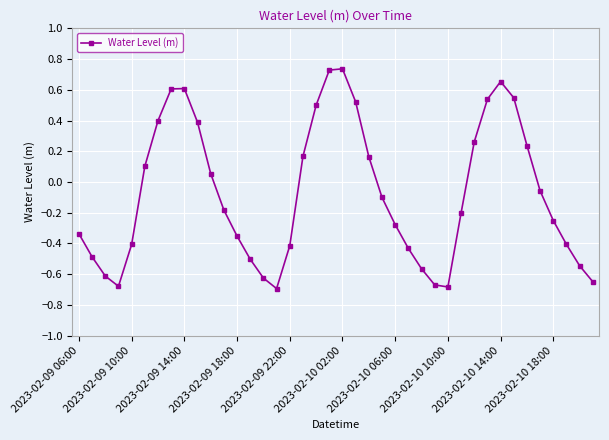

How many points are higher than both their immediate neighbors (excluding endpoints)?

3